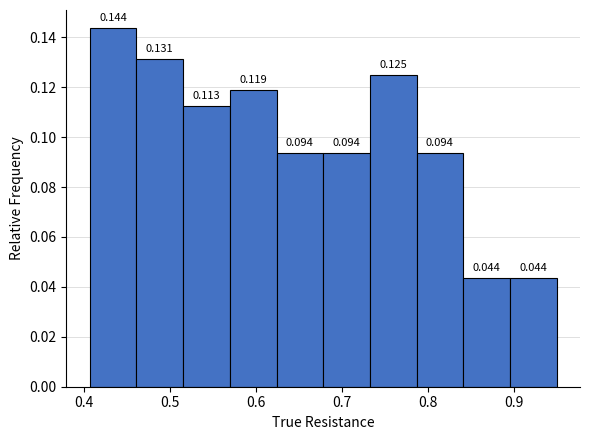

Over which range of the x-axis is the bar tallest?

0.41 to 0.46